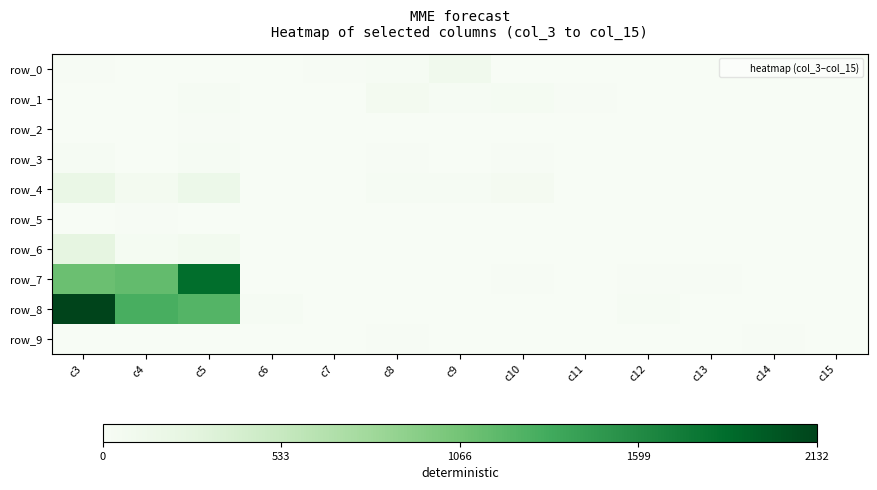

At how many categories does at least one series exceed 2120?

1